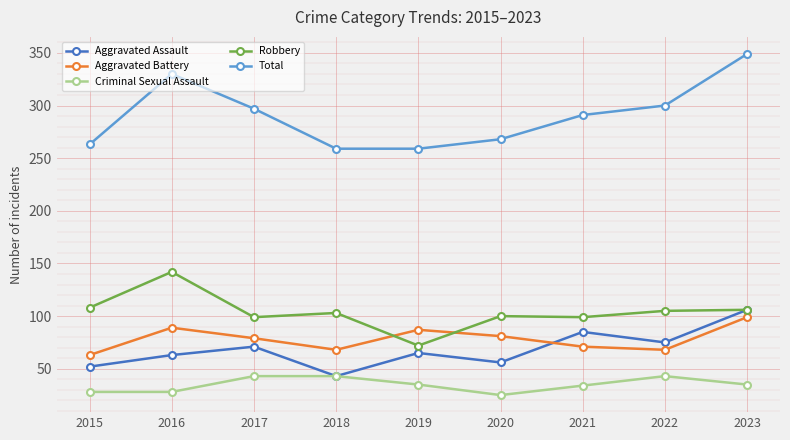

At which category is the sum across all series the highest?

2023